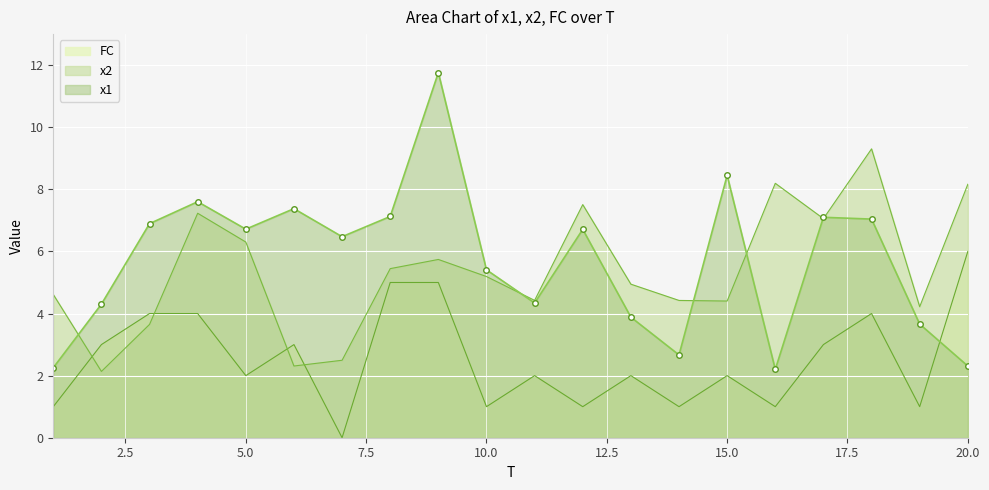

How many lines are shown in the chart?

3